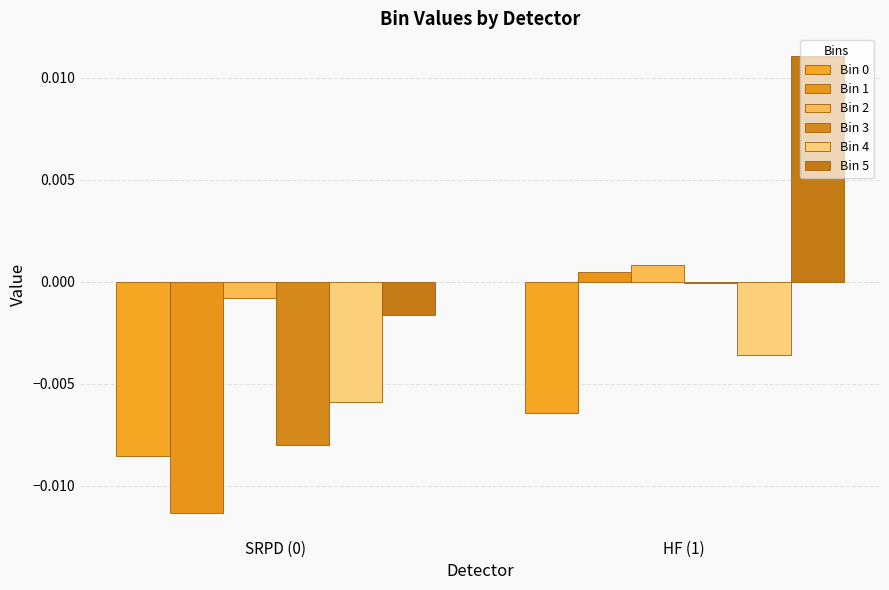

What is the label of the 1st bar from the right?

HF (1)